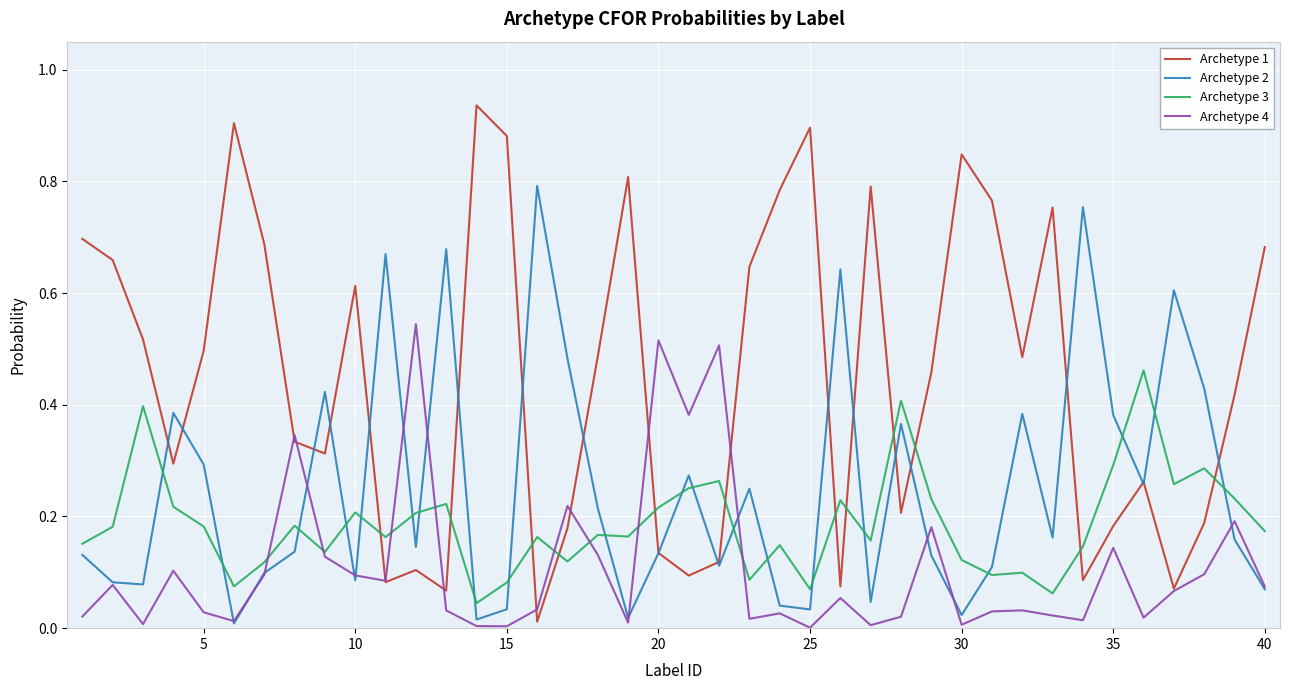

How many times do Archetype 1 and Archetype 3 cross each other?

12